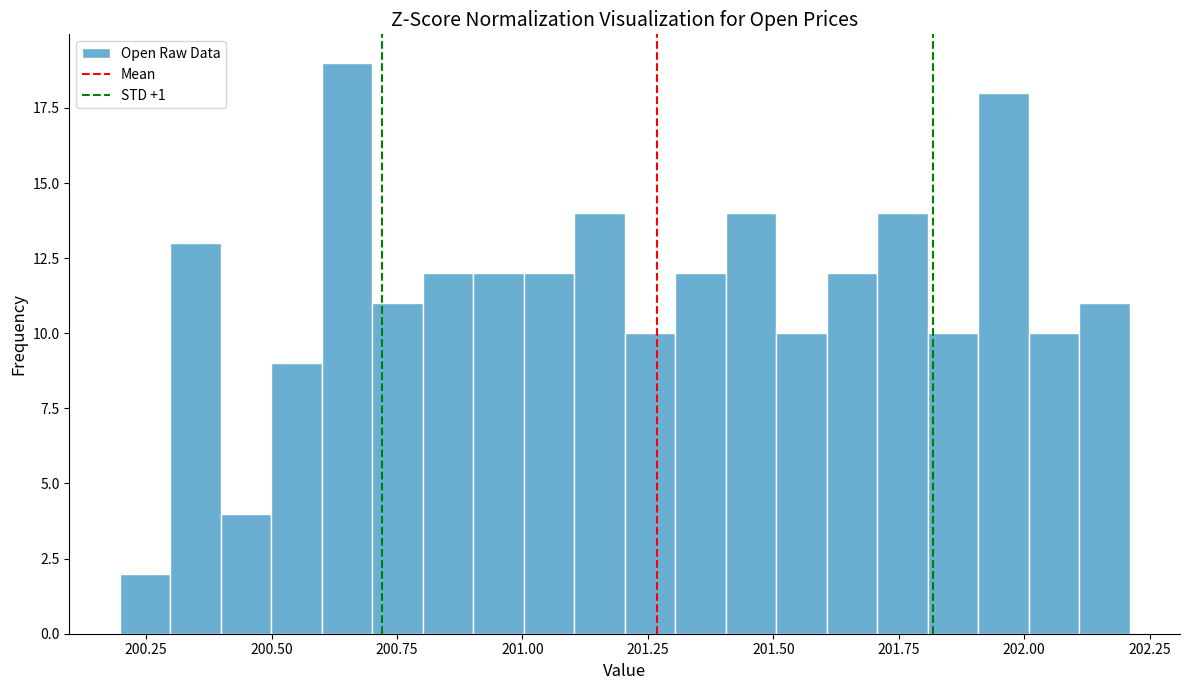

Read against the x-axis, roughly where is the centre of the tallest bar?

200.65